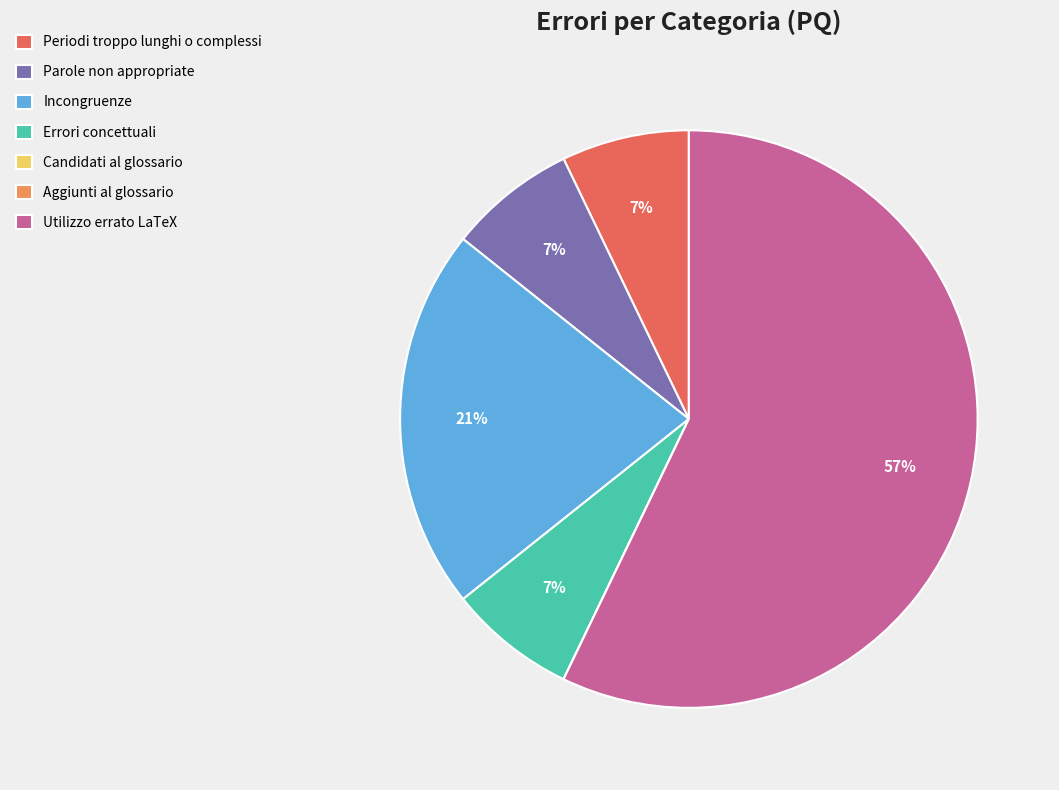

Which has a higher value, Periodi troppo lunghi o complessi or Utilizzo errato LaTeX?

Utilizzo errato LaTeX